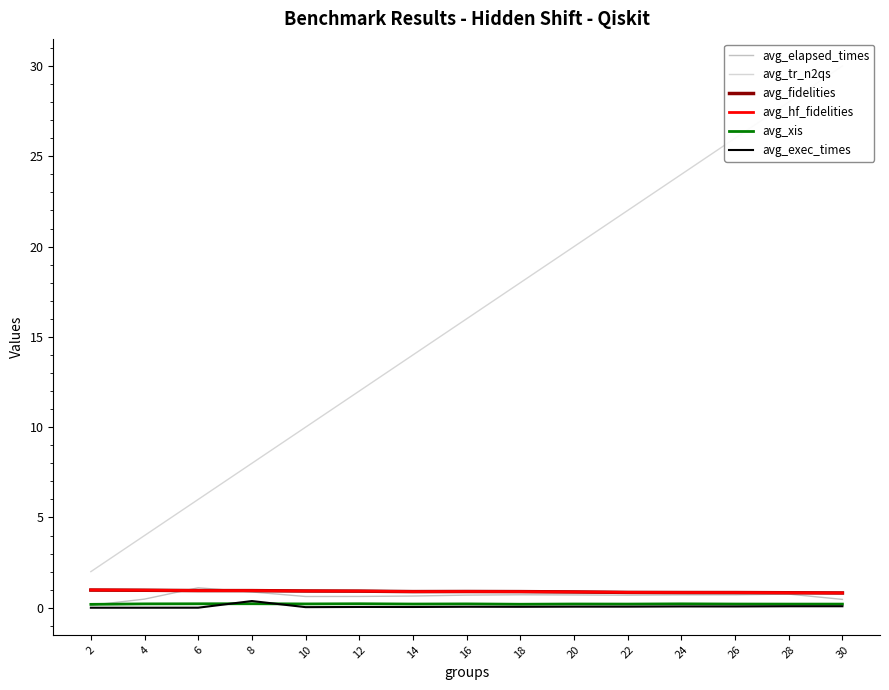

How many avg_fidelities values are between 0 and 1?

15